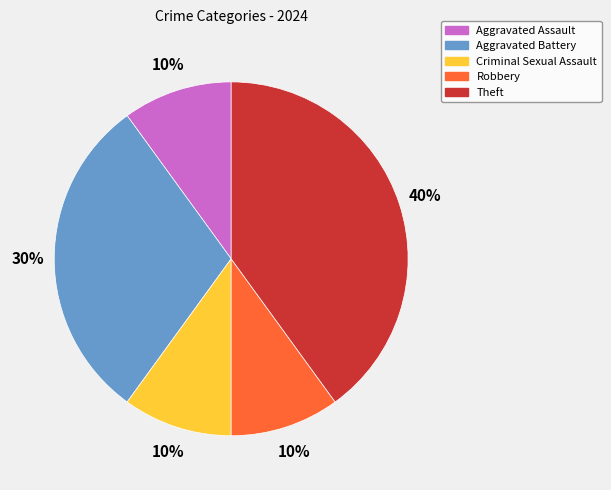

To the nearest percent, what is the difference between the largest and smallest slice percentages?

30%